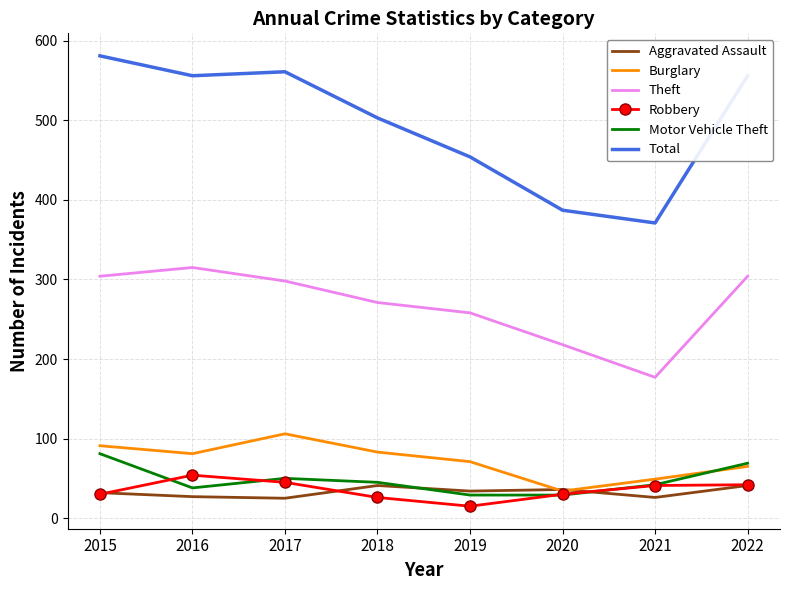

The value of Burglary at 2019 is 71. True or false?

True